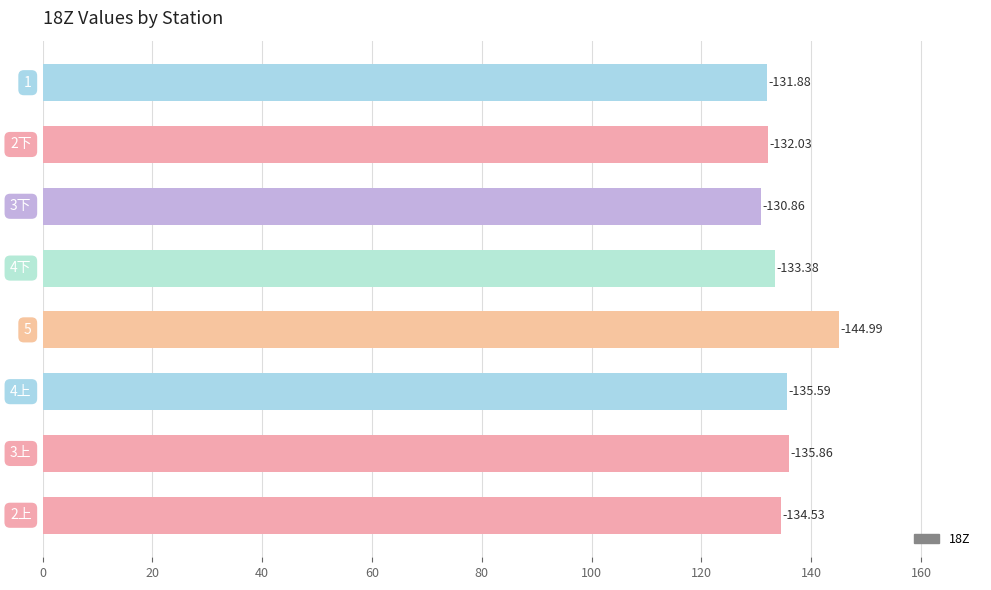

What is the smallest value displayed?

130.9